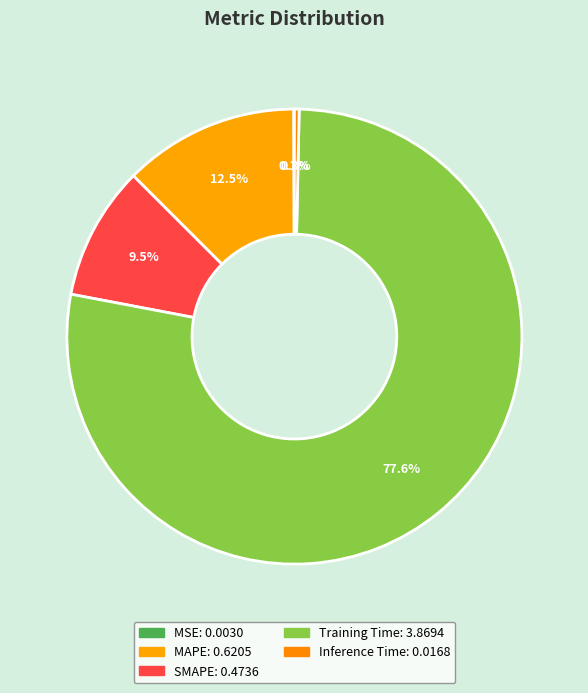

What is the majority slice?

Training Time